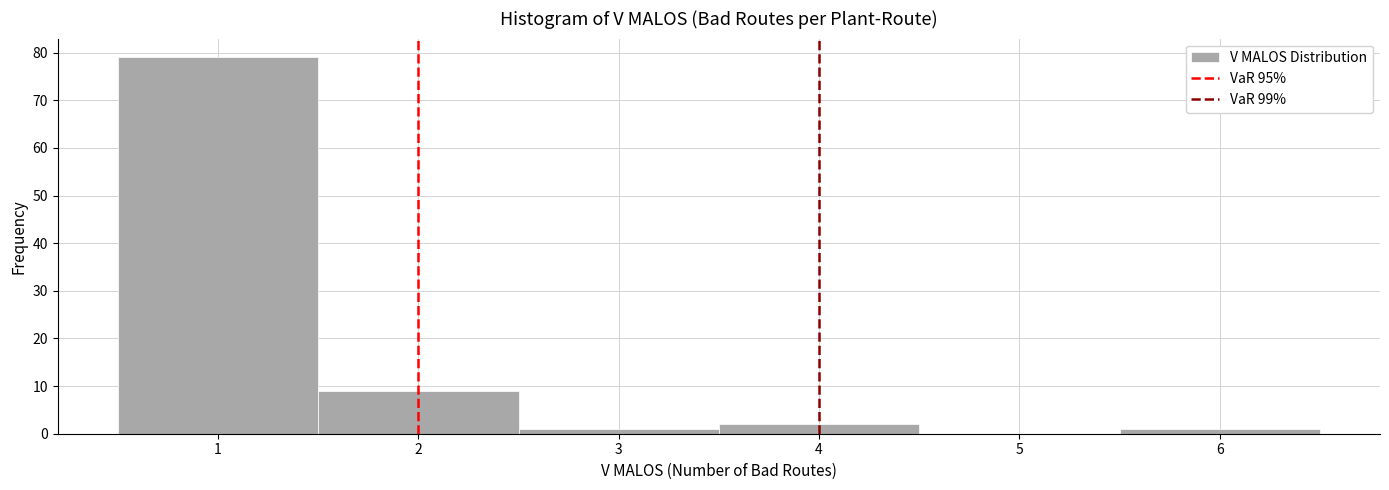

Reading left to right, list every bar in this chart as the range it spans on the x-axis followed by its height. The values are not printed on the chart, so give them approximately, as read against the axis.

0.5 to 1.5: 79
1.5 to 2.5: 9
2.5 to 3.5: 1
3.5 to 4.5: 2
4.5 to 5.5: 0
5.5 to 6.5: 1